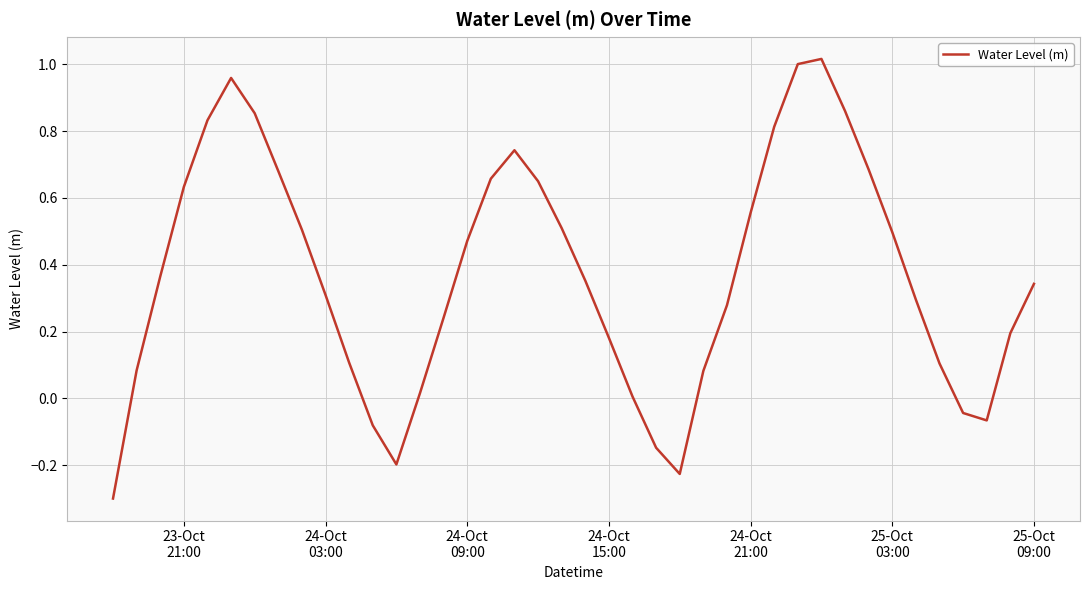

What is the difference between the maximum and minimum values?

1.3